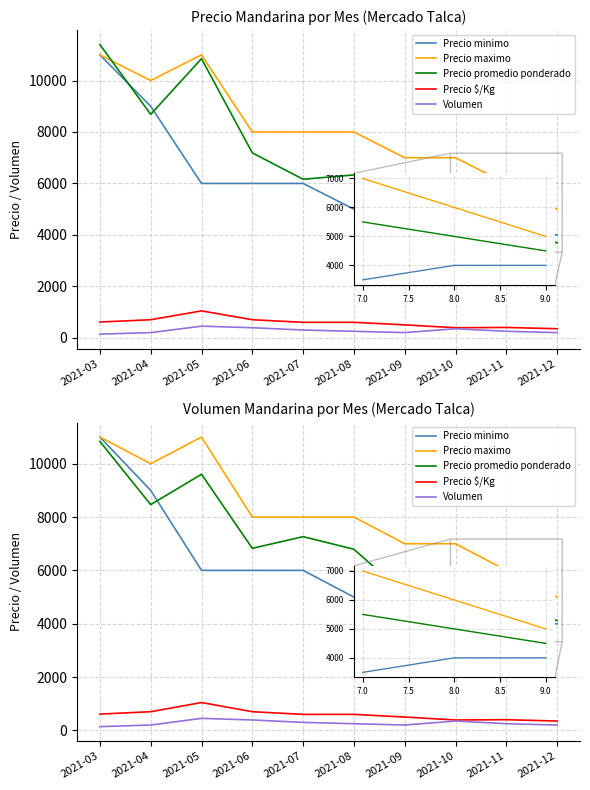

What value does the Precio promedio ponderado series have at 2021-06?

6826.8